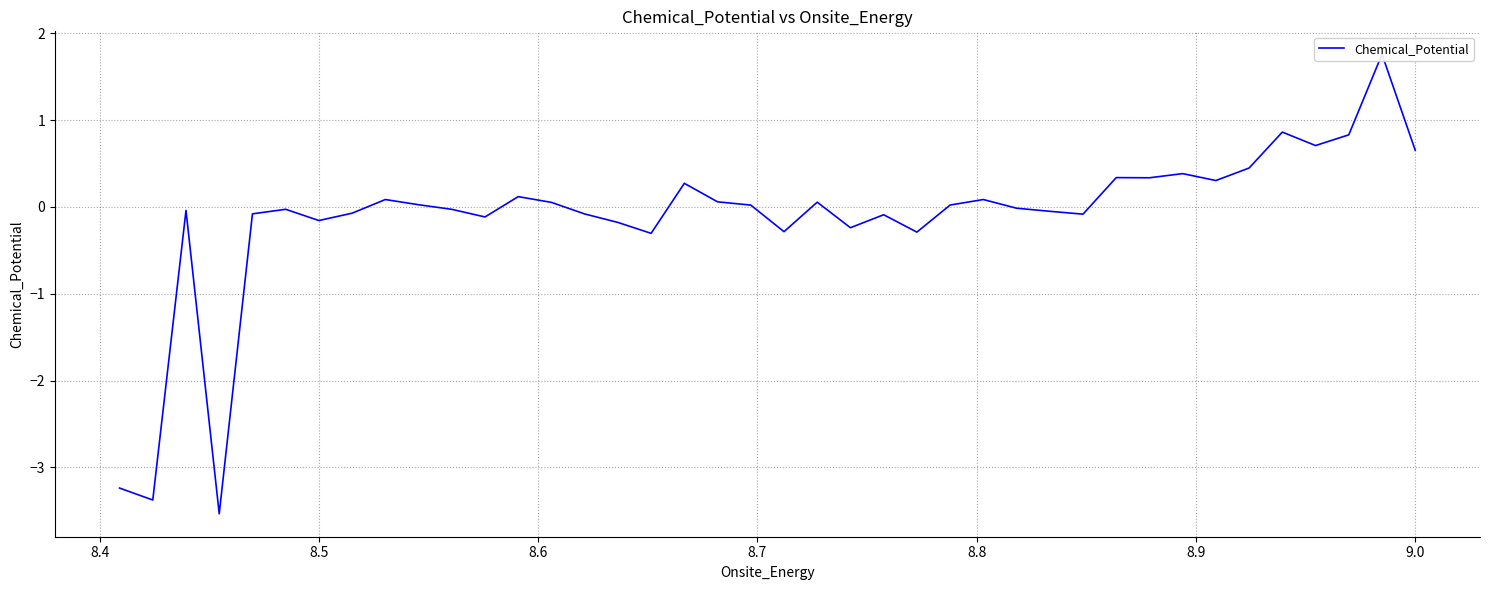

Is this an area chart (filled region under the line)?

No